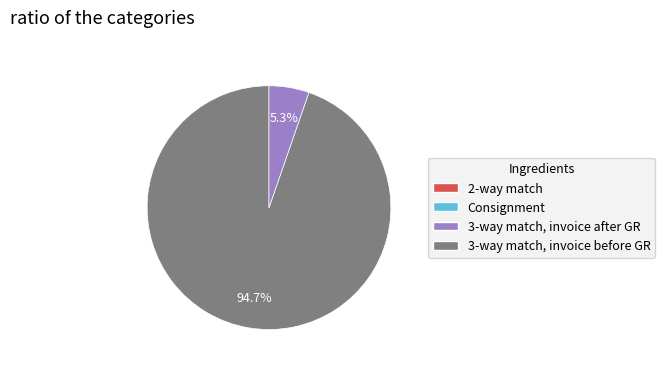

Is there a majority slice in this chart?

Yes